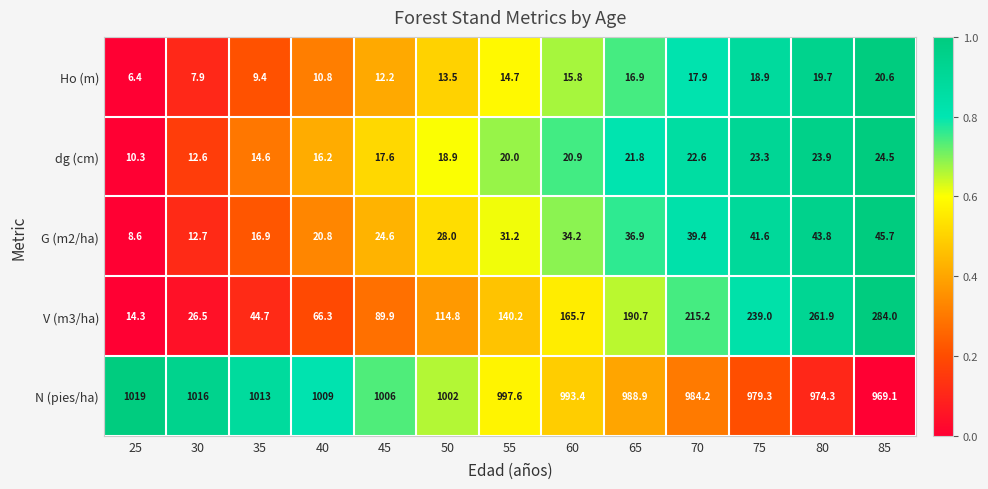

How many data points in Ho (m) are above 14?

7